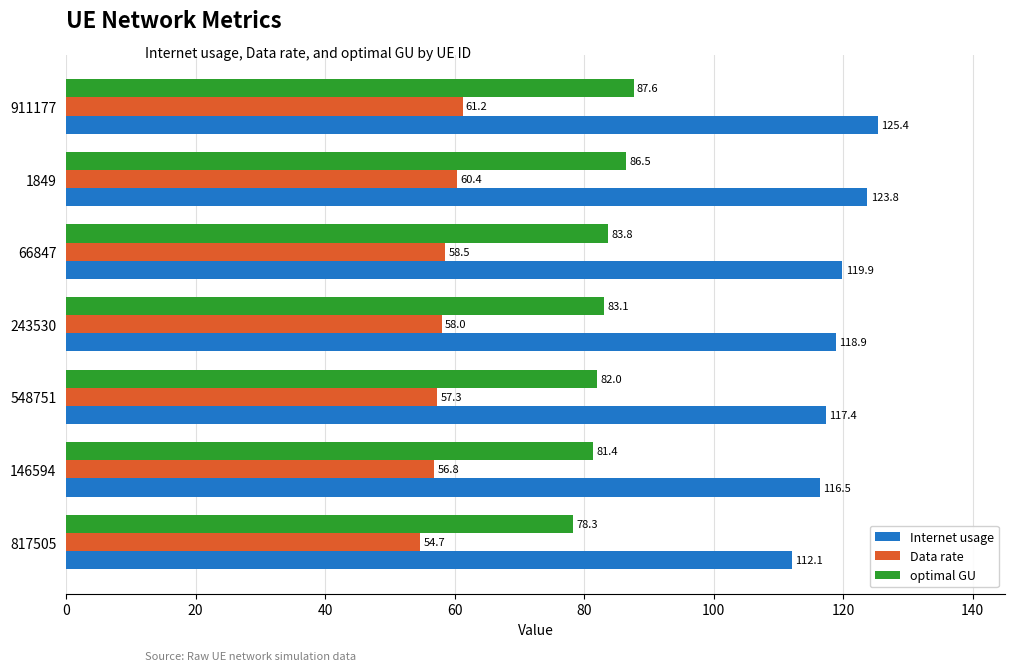

What is the difference between the maximum and minimum values in the optimal GU series?

9.3